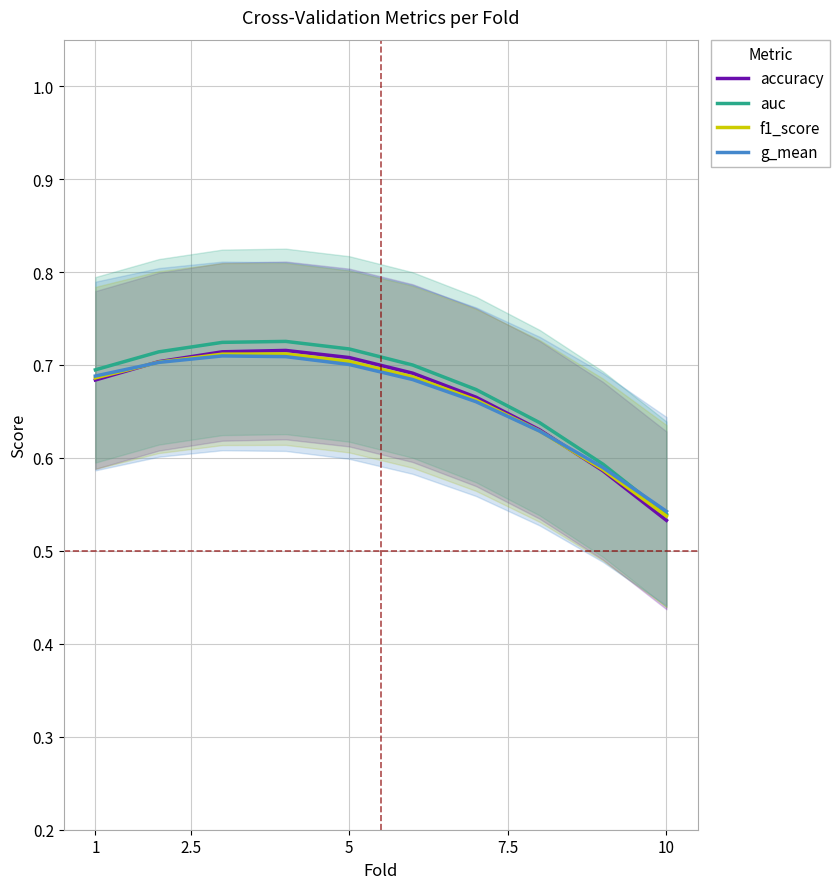

The accuracy series shows 0.7 at 10. True or false?

False